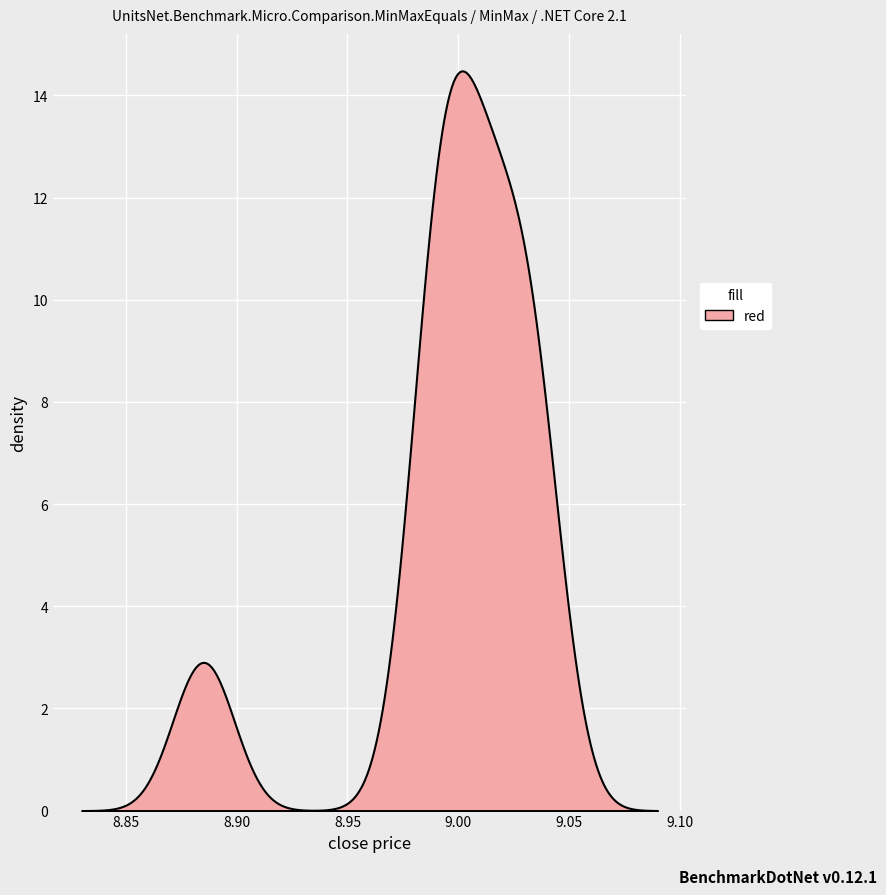

Reading left to right, list all the values displayed in this chart.

8.9	9.0	9.0	8.9	9.0	9.0	9.0	9.0	9.0	9.0	9.0	9.0	9.0	9.0	9.0	9.0	9.0	9.0	9.0	9.0